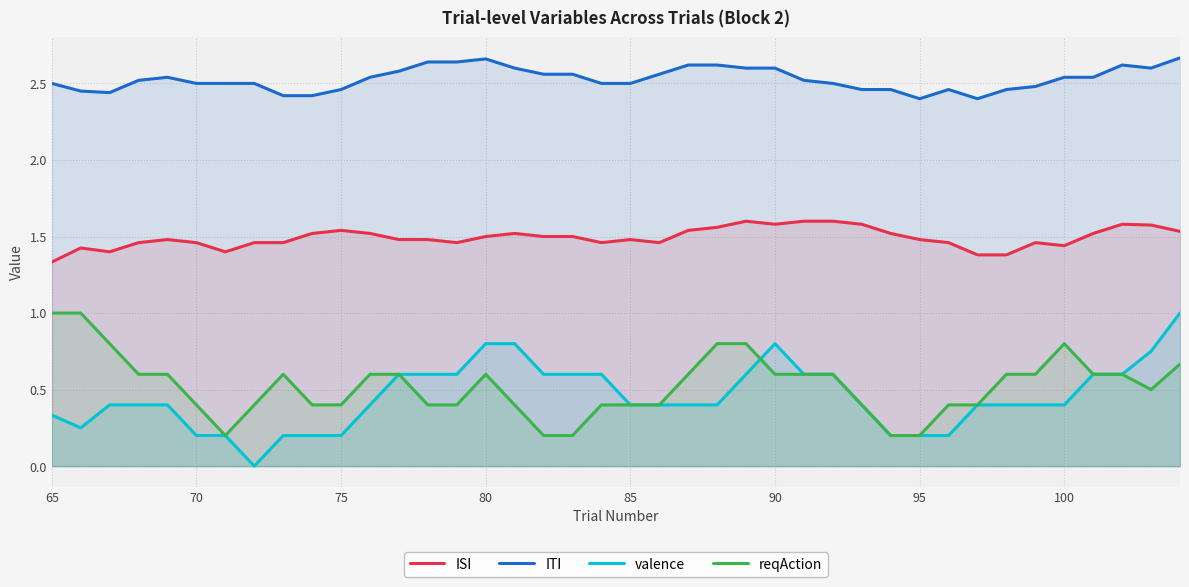

What is the maximum value for reqAction?

1.0